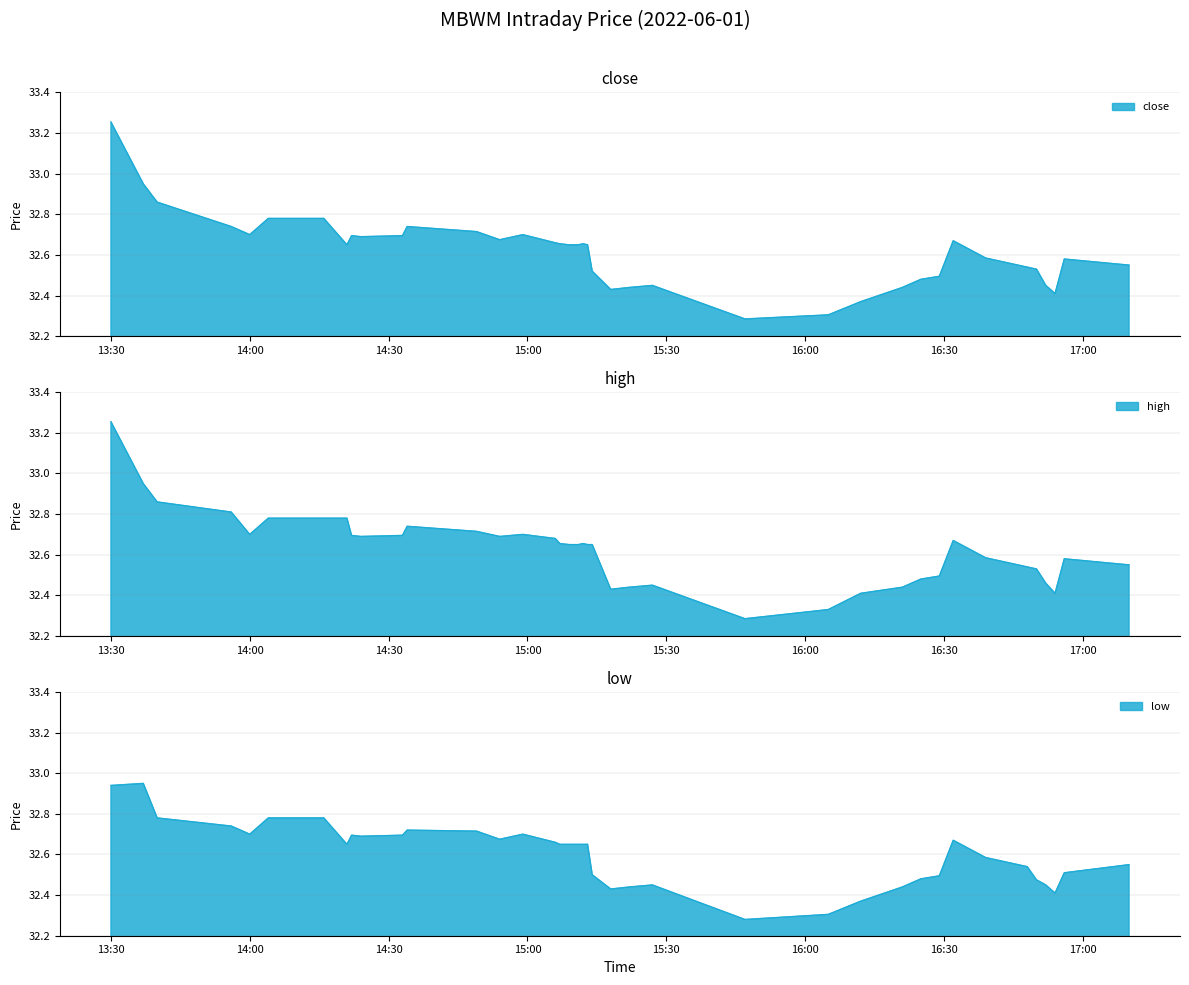

What is the sum of the close values at 2022-06-01 14:54:00 and 2022-06-01 14:59:00?

65.4